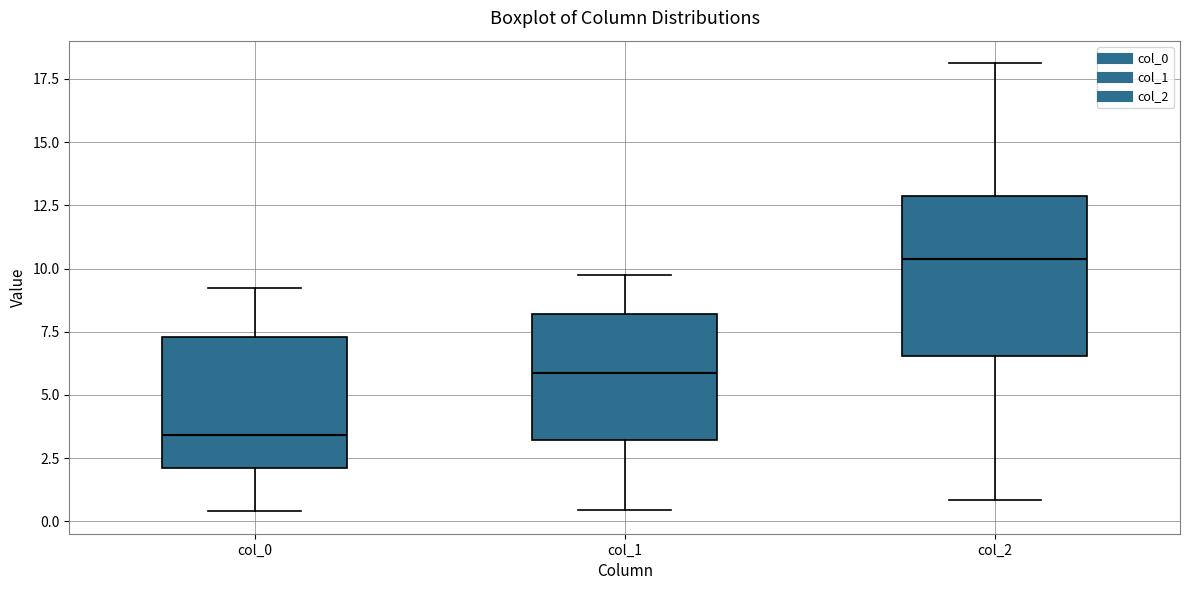

Comparing the boxes themselves (not the whiskers), which one is the tallest?

col_2